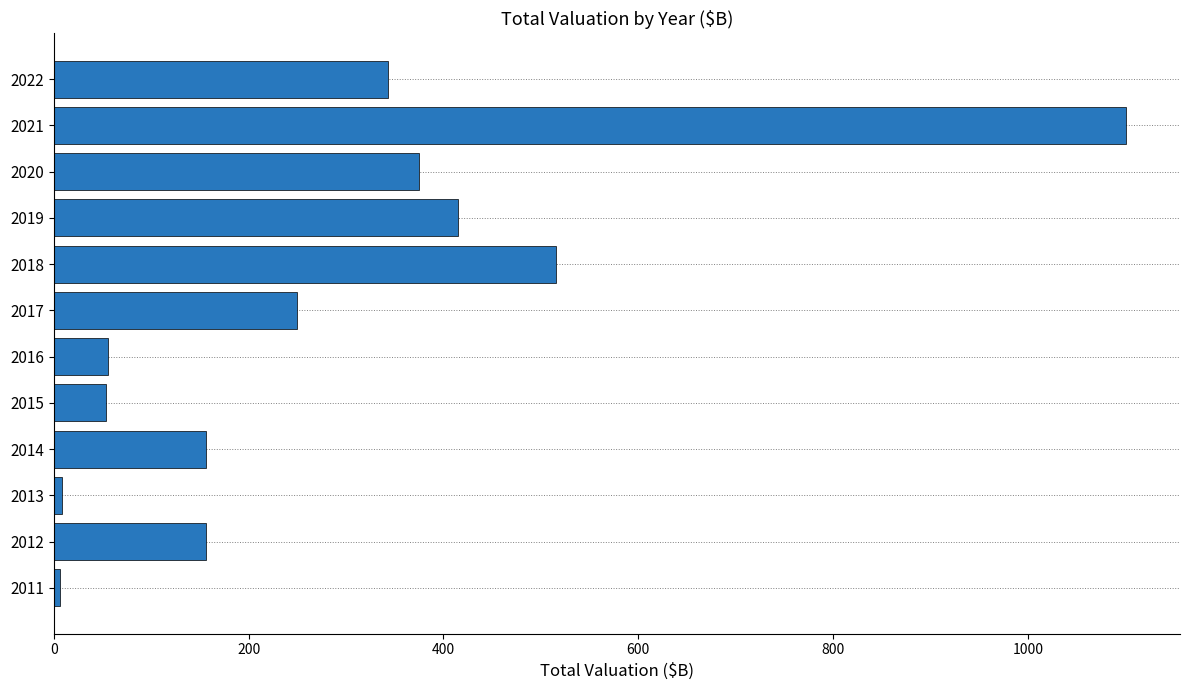

What value does the data have at 2014?

156.8